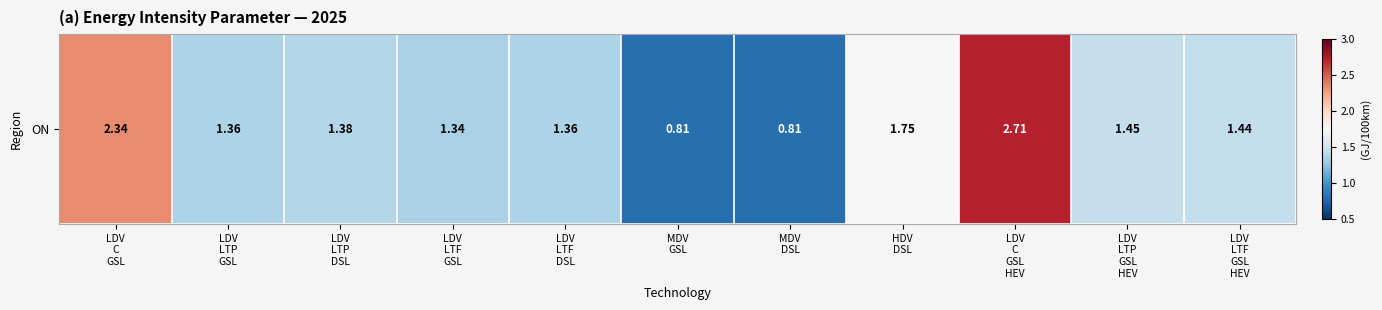

The value at MDV
DSL is 0.8. True or false?

True